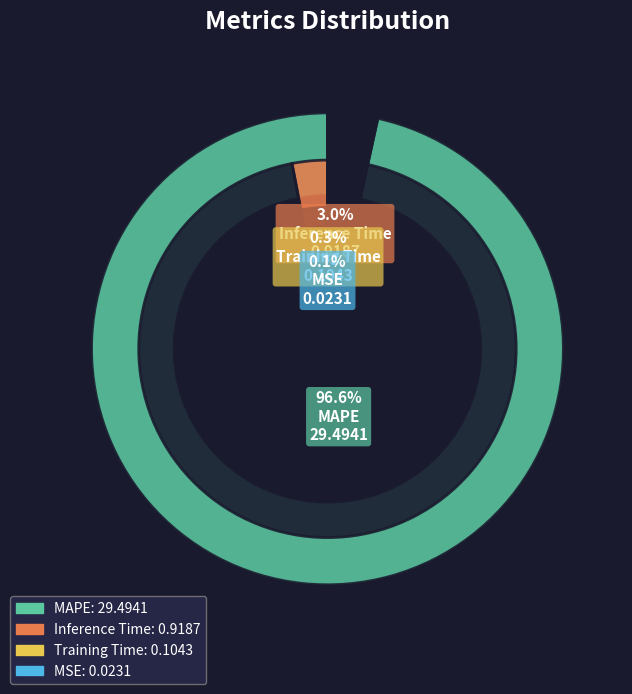

How many slices are in this pie chart?

4